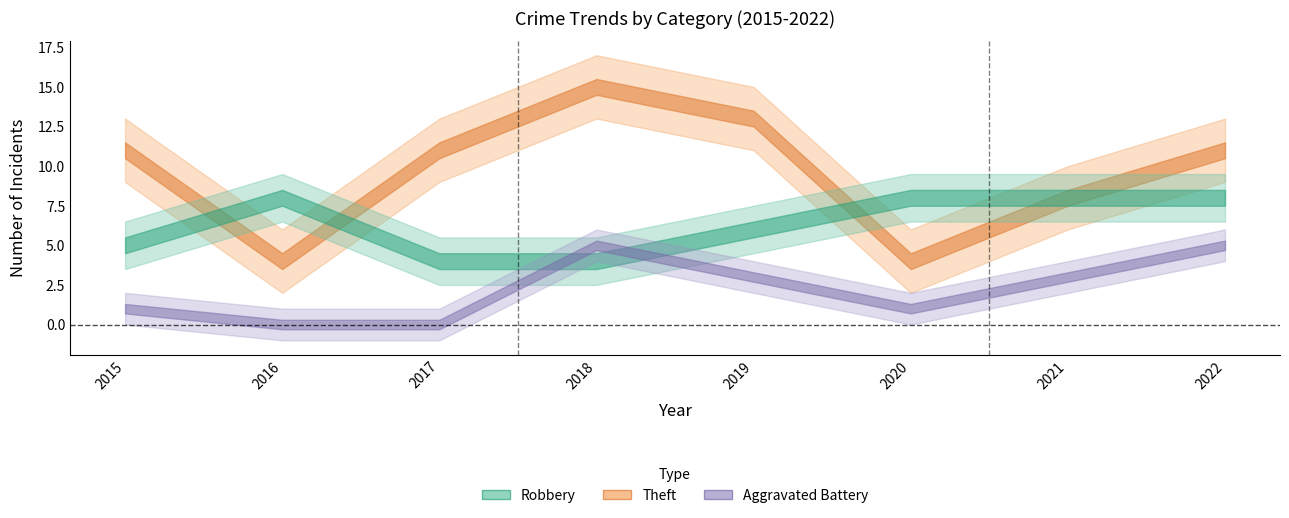

Is the value of Robbery at 2020 greater than the value of Aggravated Battery at 2018?

Yes